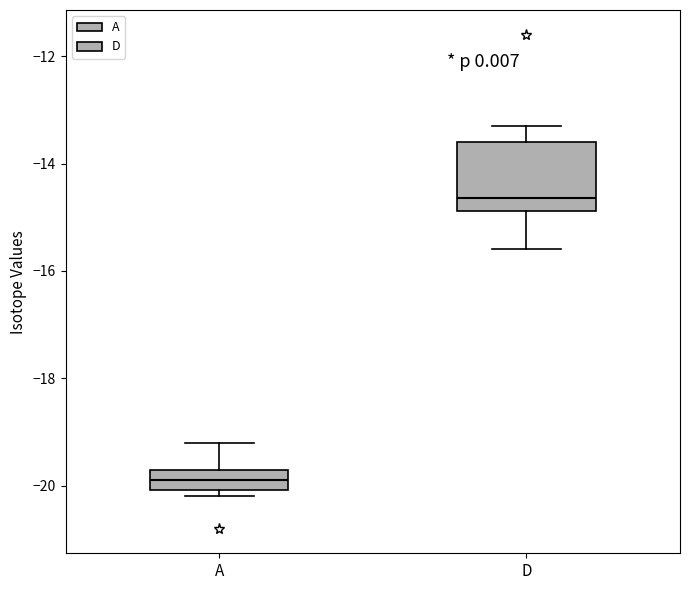

Reading left to right, transcribe this box plot: for each box, give where its median line is, the range the box spans, and where its two whiskers end, as read against the y-axis. The values are not printed on the chart, so give them approximately, as read against the axis.

A: median -19.8, box -20.0 to -19.6, whiskers -20.2 to -19.2
D: median -14.6, box -14.8 to -13.6, whiskers -15.6 to -13.2